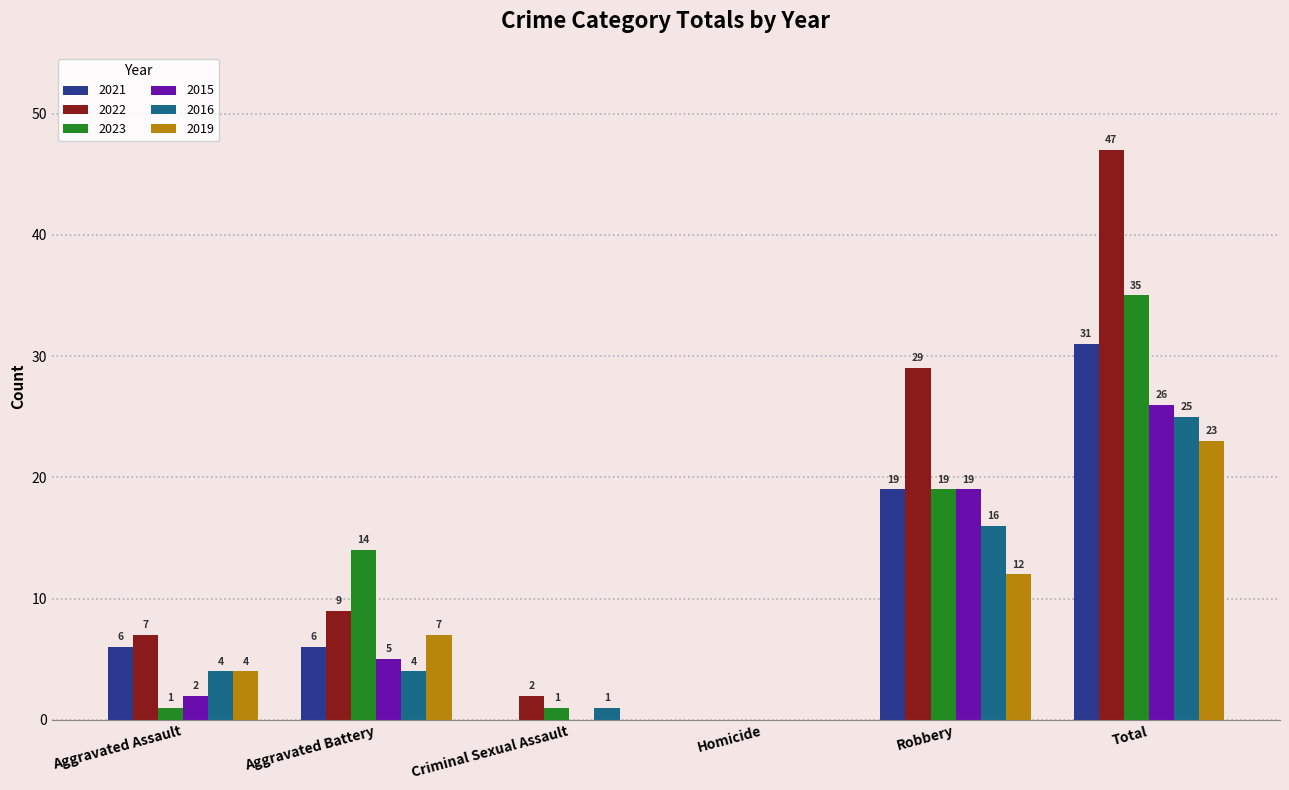

Reading left to right, extract all data points from this chart.

2021: Aggravated Assault=6	Aggravated Battery=6	Criminal Sexual Assault=0	Homicide=0	Robbery=19	Total=31
2022: Aggravated Assault=7	Aggravated Battery=9	Criminal Sexual Assault=2	Homicide=0	Robbery=29	Total=47
2023: Aggravated Assault=1	Aggravated Battery=14	Criminal Sexual Assault=1	Homicide=0	Robbery=19	Total=35
2015: Aggravated Assault=2	Aggravated Battery=5	Criminal Sexual Assault=0	Homicide=0	Robbery=19	Total=26
2016: Aggravated Assault=4	Aggravated Battery=4	Criminal Sexual Assault=1	Homicide=0	Robbery=16	Total=25
2019: Aggravated Assault=4	Aggravated Battery=7	Criminal Sexual Assault=0	Homicide=0	Robbery=12	Total=23